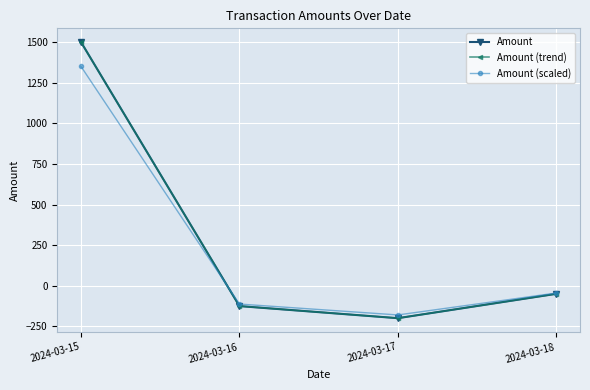

Reading left to right, extract all data points from this chart.

Amount: 1500.0	-125.5	-200.0	-50.0
Amount (trend): 1500.0	-125.5	-200.0	-50.0
Amount (scaled): 1350.0	-113.0	-180.0	-45.0